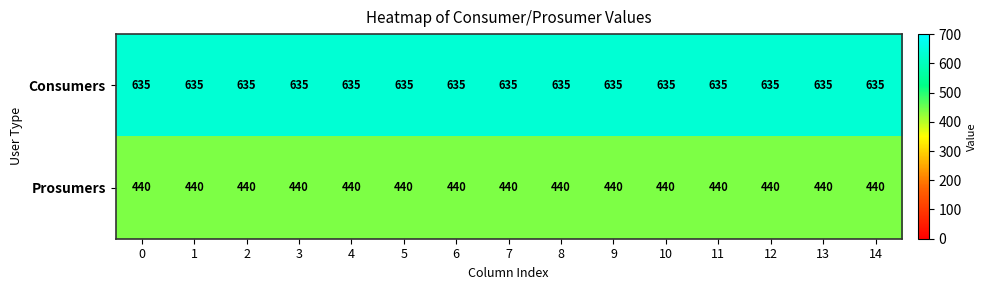

Count the number of categories in the chart.

15